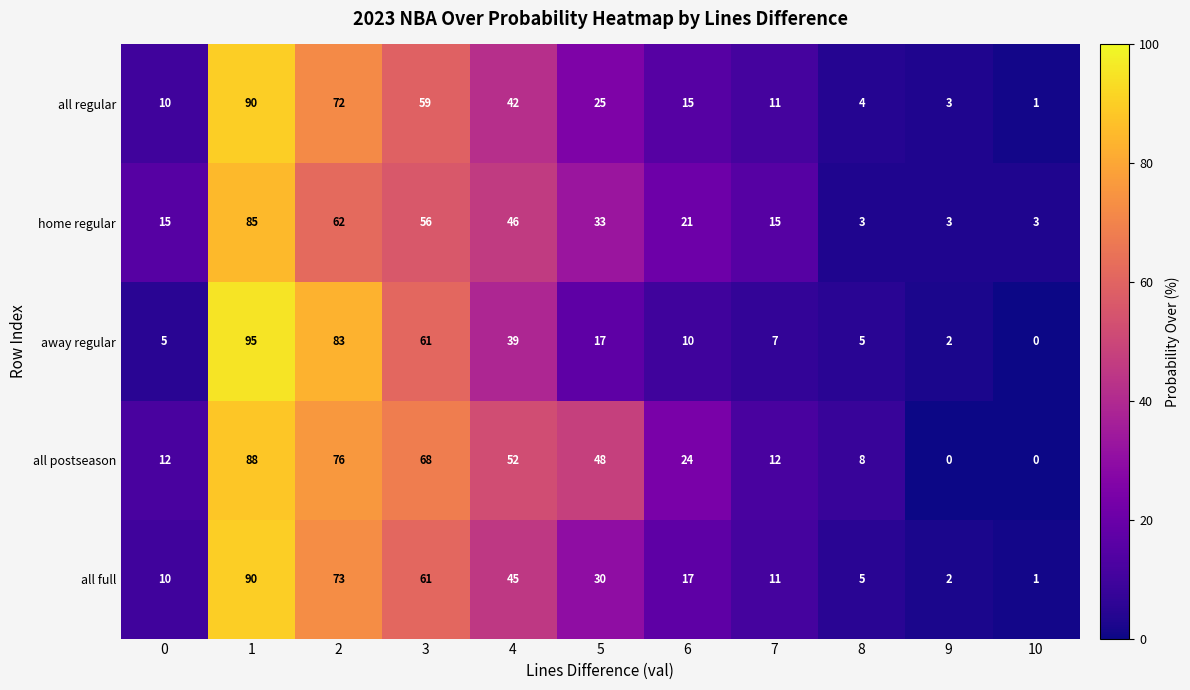

What is the difference between the home regular values at 6 and 3?

35